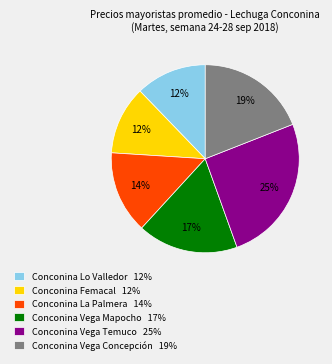

To the nearest percent, what is the average slice percentage?

17%